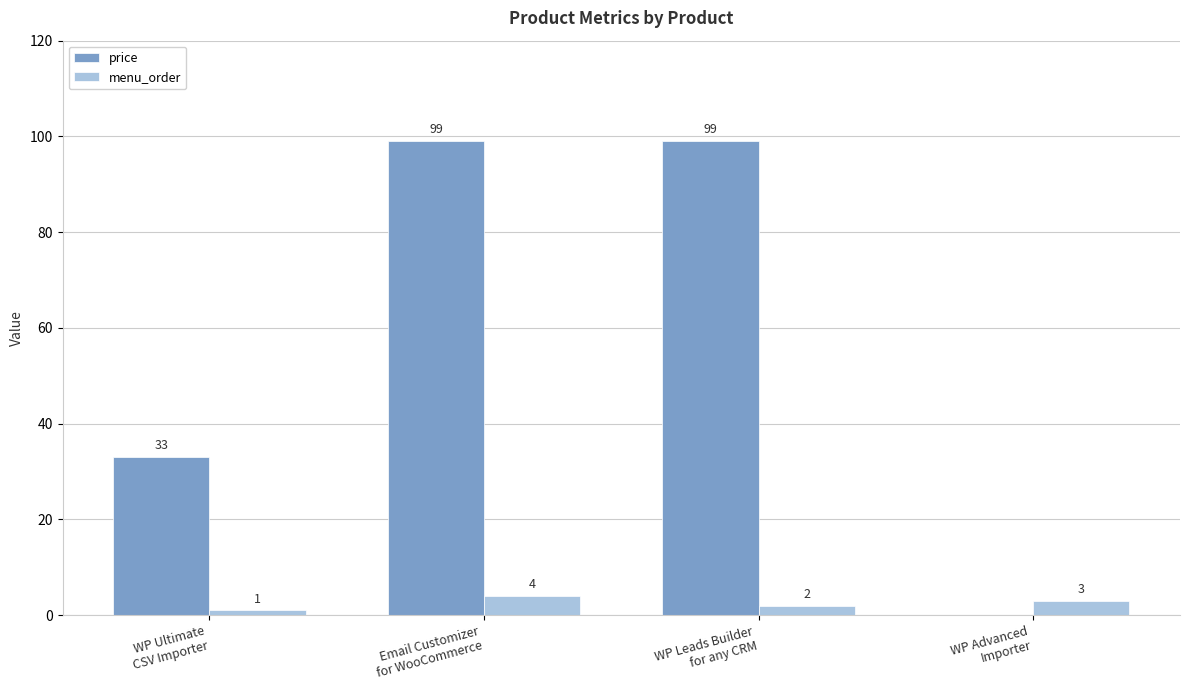

What are all the series names shown in the legend?

price, menu_order